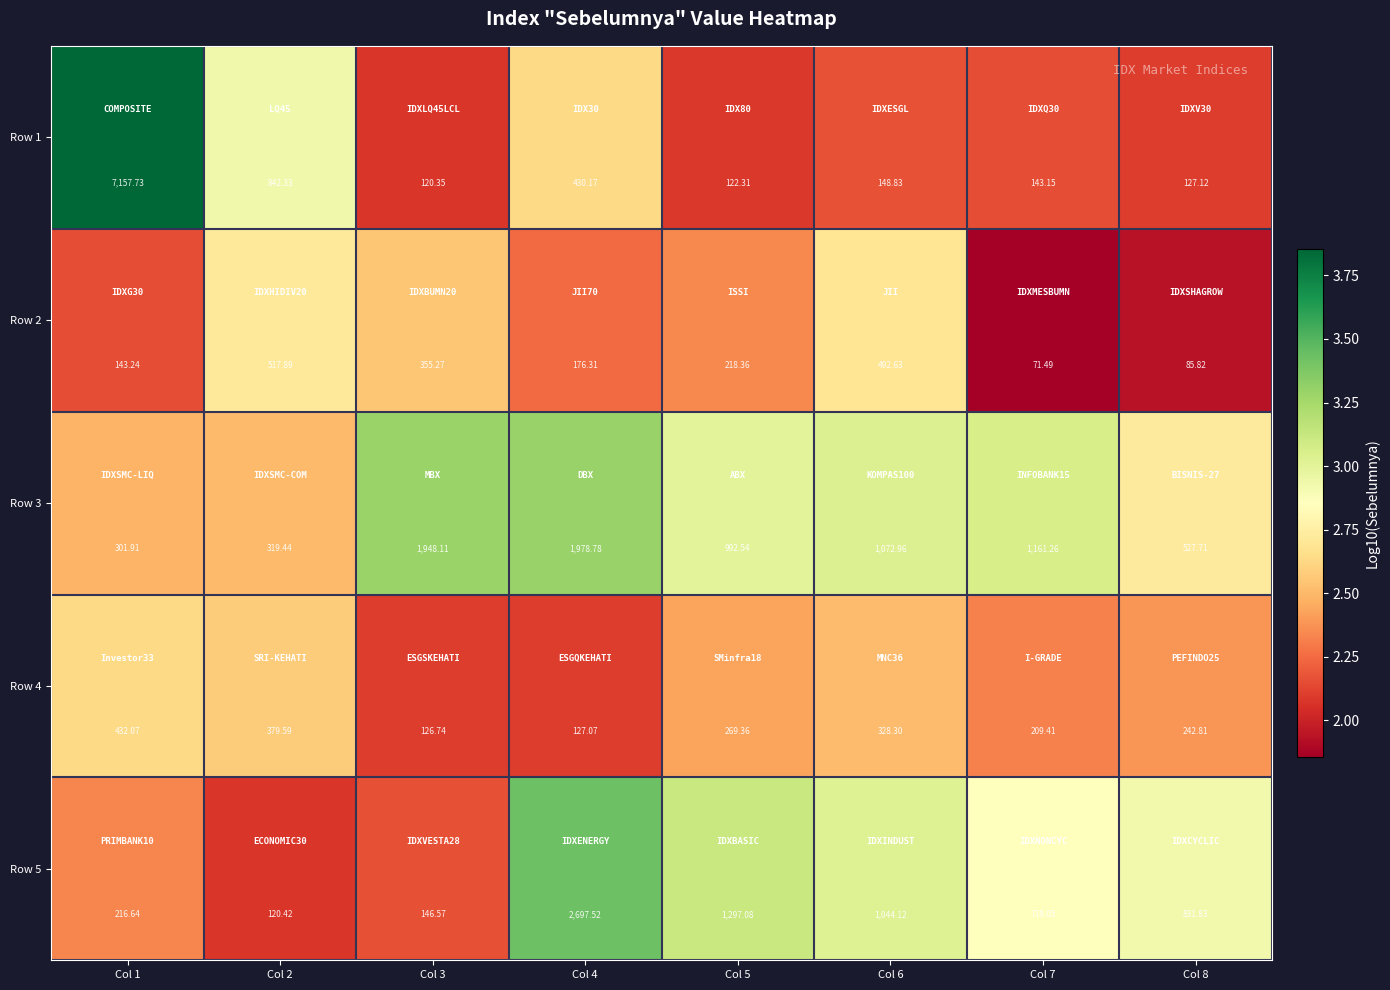

Is the value of Row 1 at Col 3 greater than the value of Row 2 at Col 7?

Yes